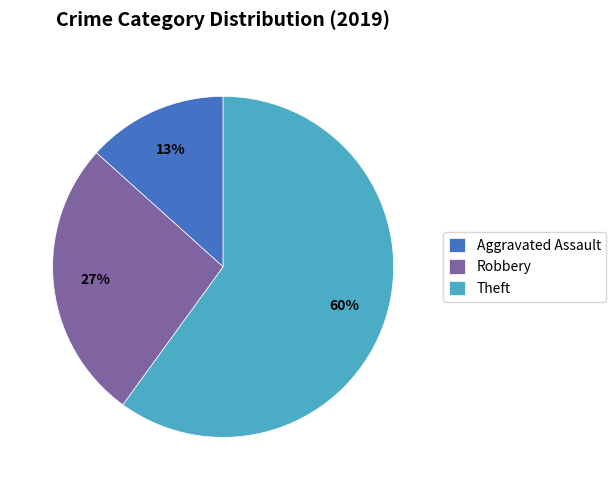

Count the number of slices in the pie.

3